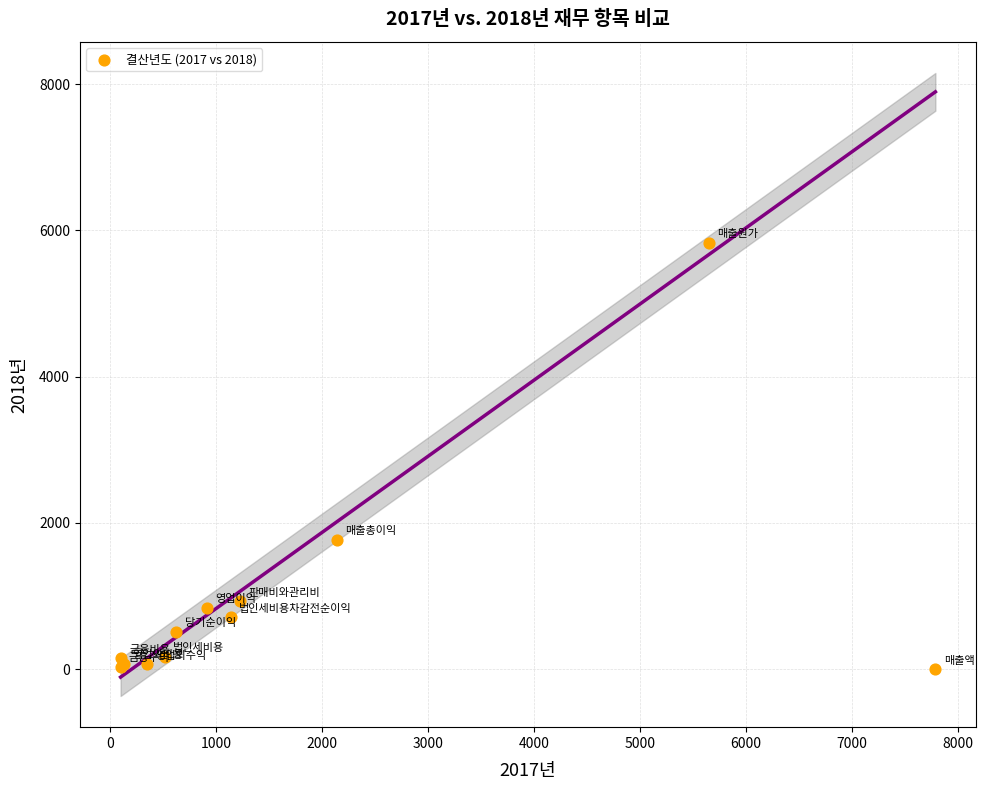

What Y value in the scatter plot is closest to 2914?

1771.0